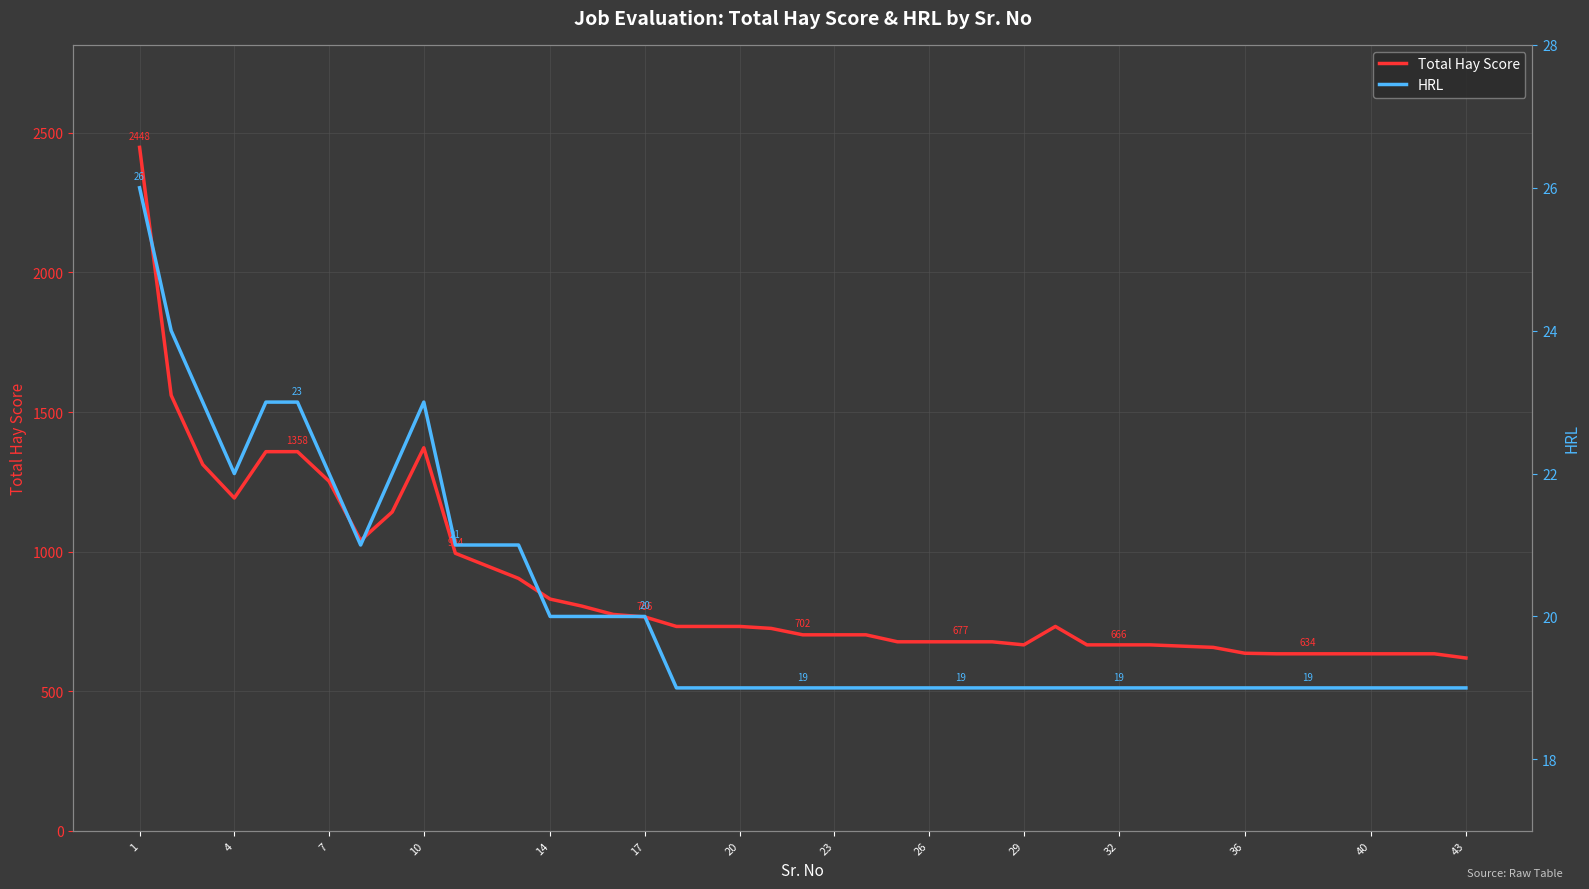

What is the minimum value for Total Hay Score?

619